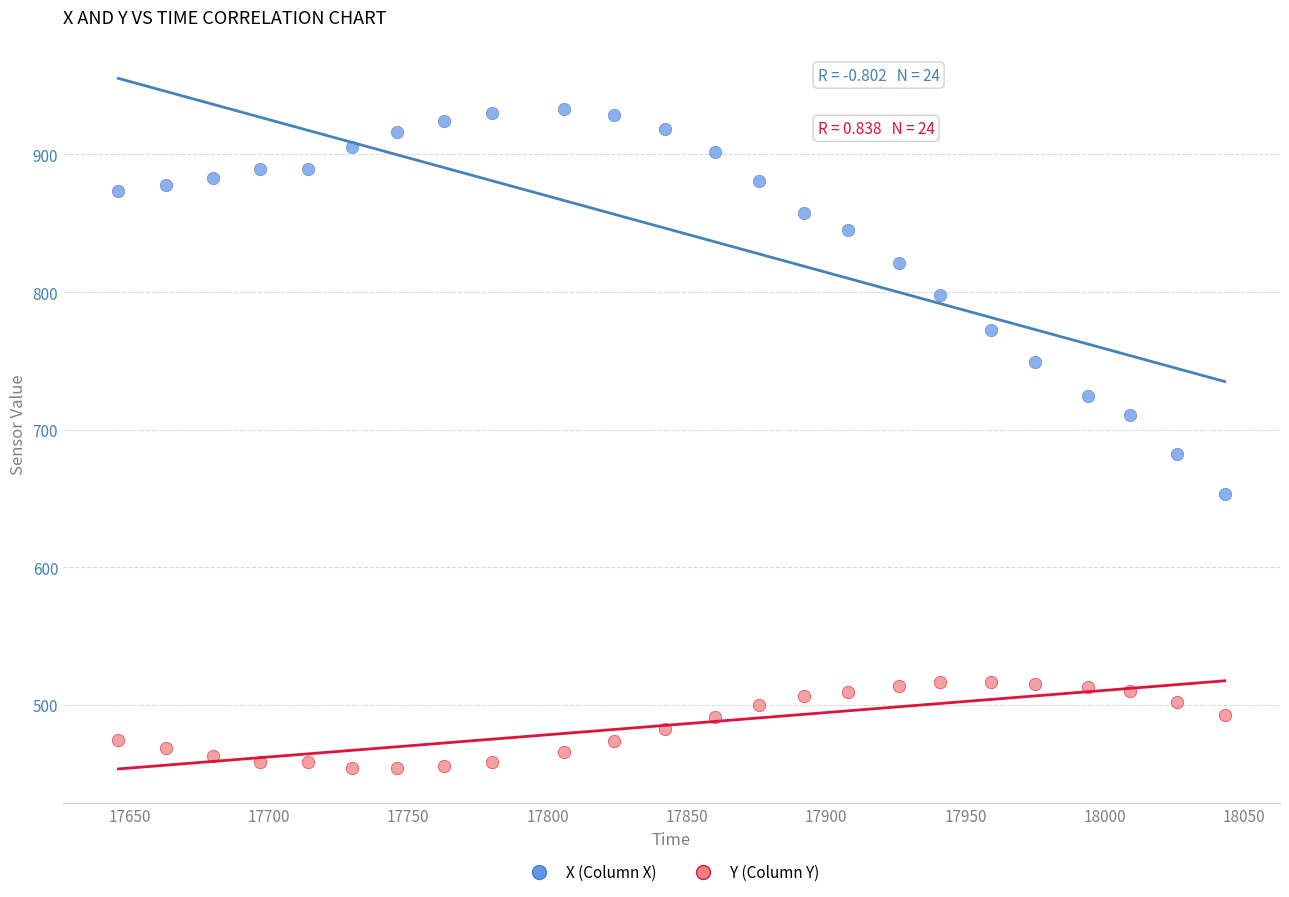

What are all the series names shown in the legend?

X (Column X), Y (Column Y)